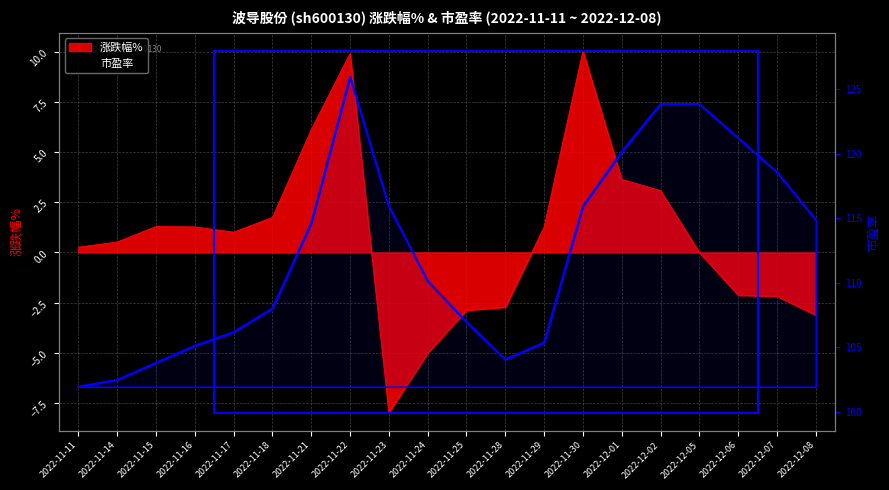

True or false: the data shows 103.8 at 2022-11-15.

True